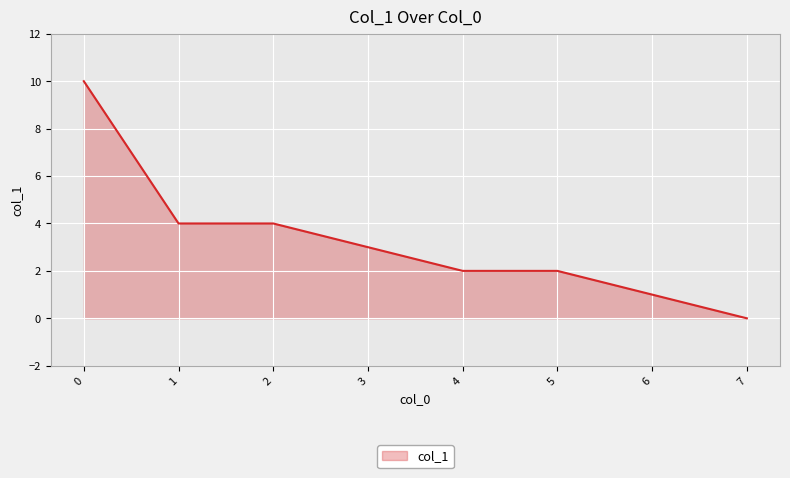

How many lines are shown in the chart?

1